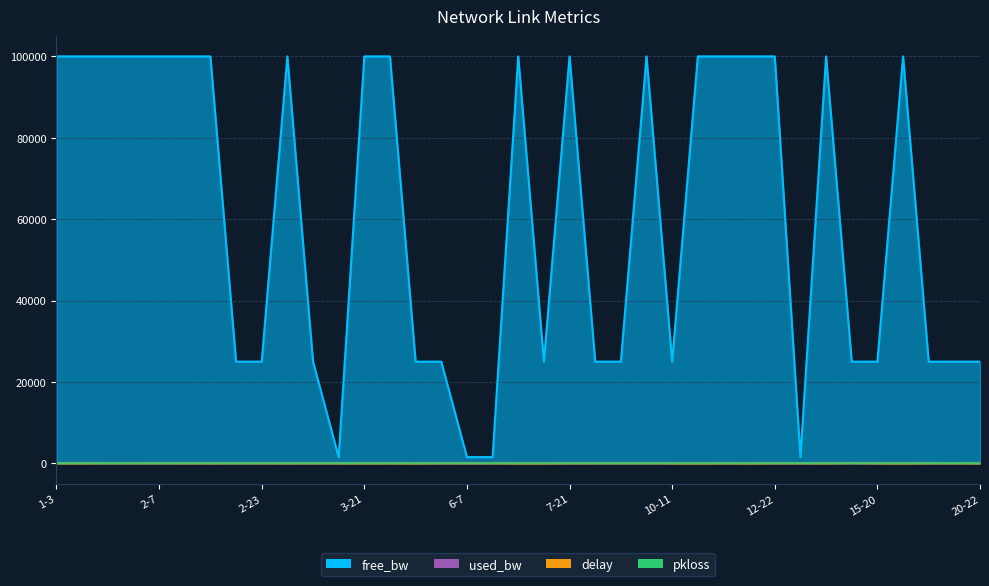

Rank the categories by delay value from lowest to highest.

10-12, 17-20, 10-17, 7-17, 5-8, 7-19, 20-22, 15-20, 1-7, 10-11, 13-17, 3-21, 3-10, 2-13, 10-16, 3-14, 7-21, 1-3, 4-16, 17-23, 13-14, 2-12, 6-7, 18-21, 12-22, 3-11, 8-9, 6-19, 5-16, 2-23, 2-18, 2-4, 1-16, 2-7, 9-16, 9-15, 13-19